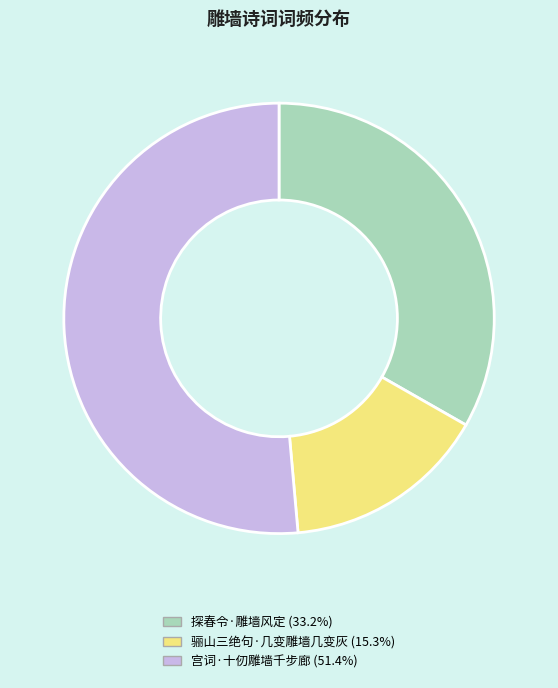

Rank the categories by value from lowest to highest.

骊山三绝句·几变雕墙几变灰, 探春令·雕墙风定, 宫词·十仞雕墙千步廊